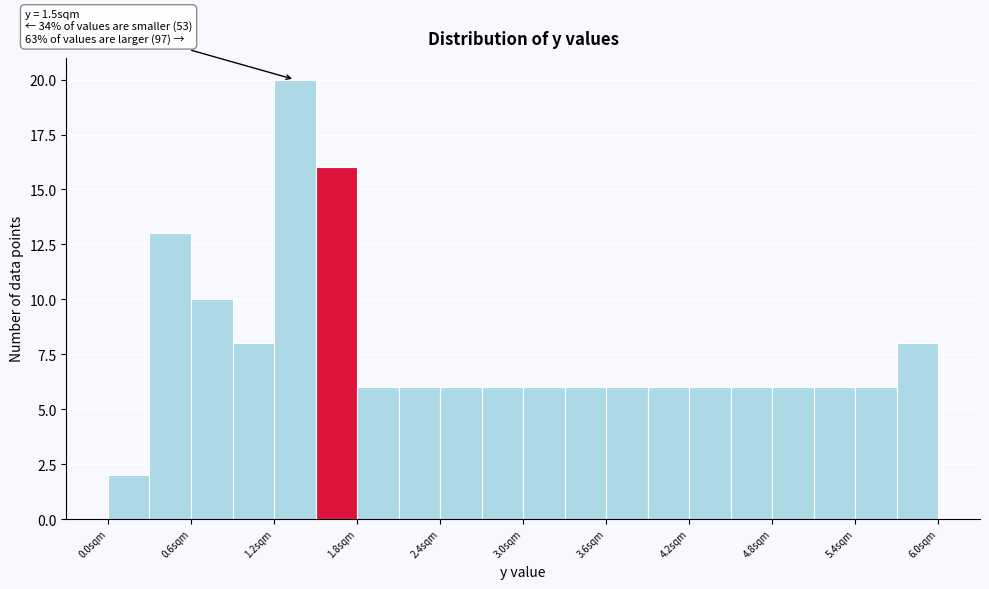

Around what value on the x-axis is the tallest bar? Give the approximate position of its centre, as read against the axis.

1.4